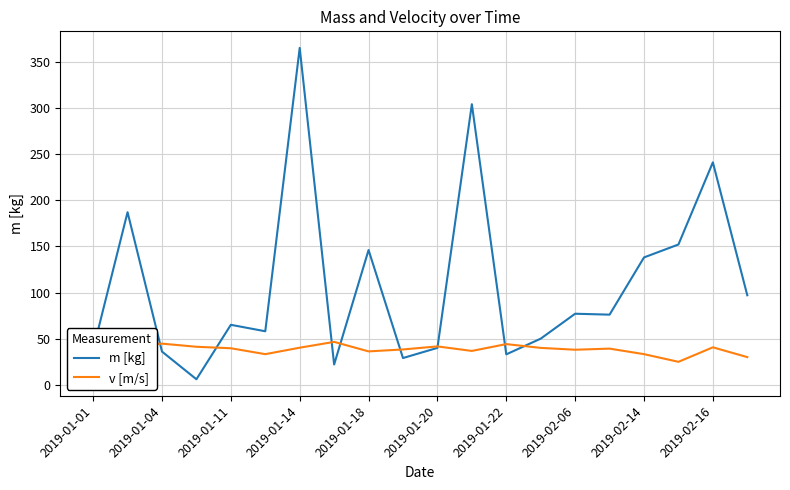

Which series has the largest range (max minus min)?

m [kg]